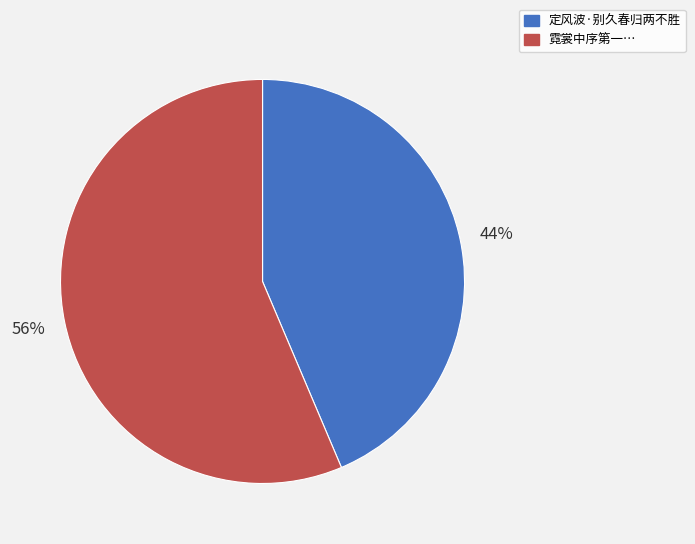

Is there any slice that represents more than half of the pie?

Yes